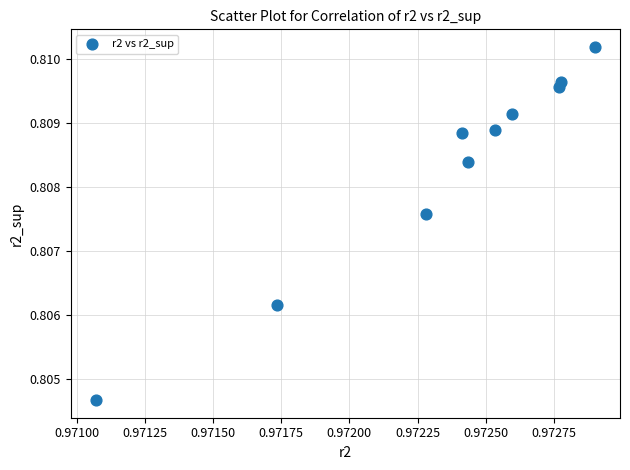

What is the average X value?

1.0